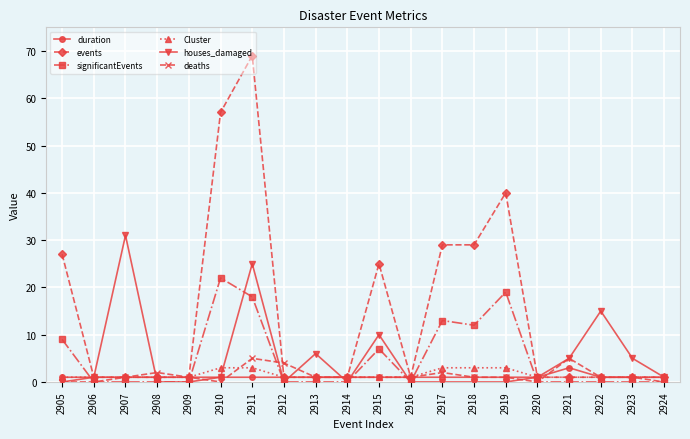

Is it true that events equals 44 at 2905?

False